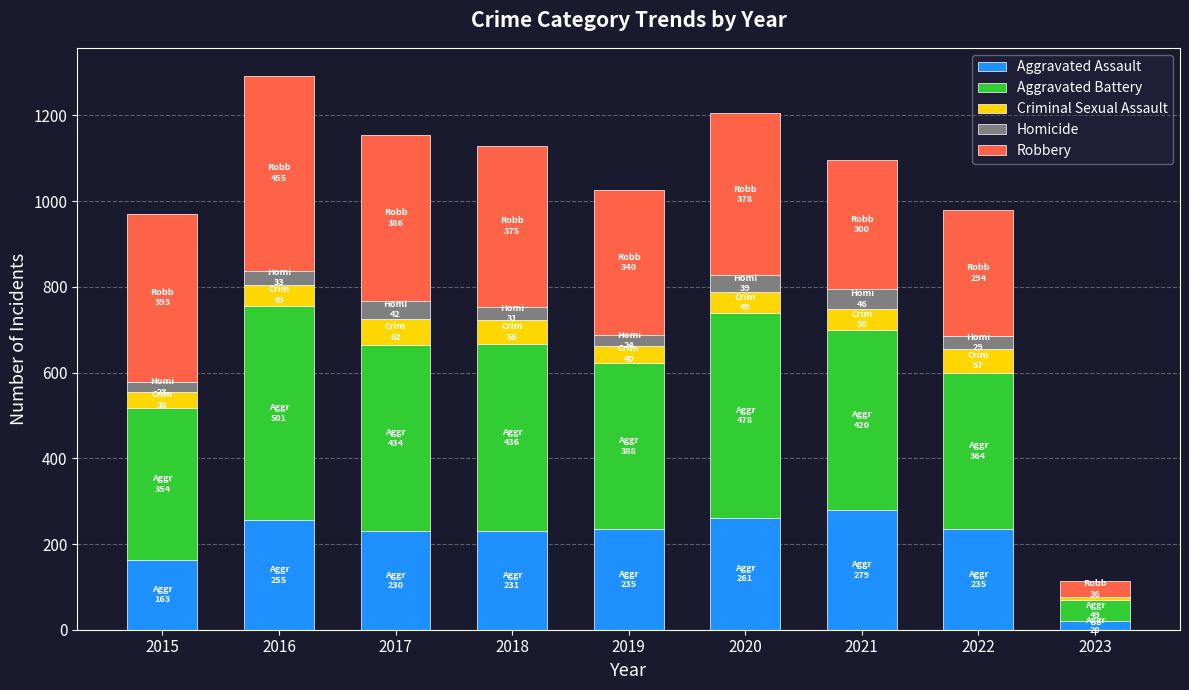

At which label is Aggravated Assault closest to 149?

2015